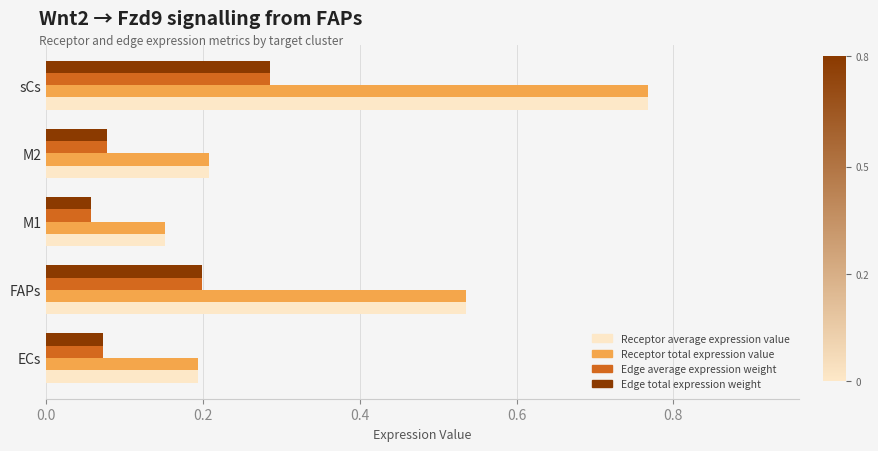

The Receptor total expression value series shows 0.1 at M1. True or false?

False